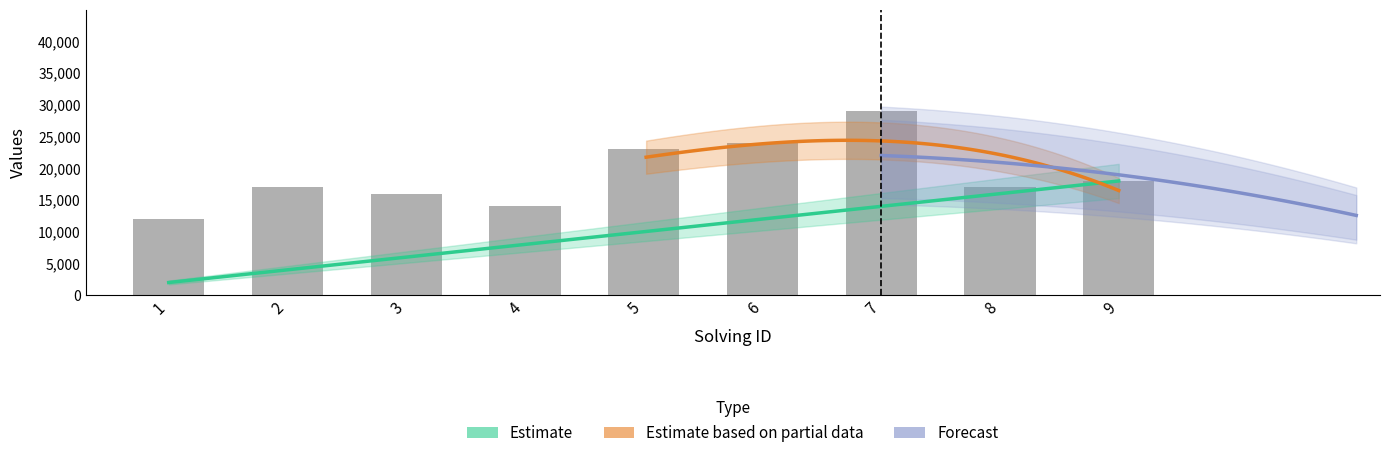

What is the change in value from 3 to 4?

-2000